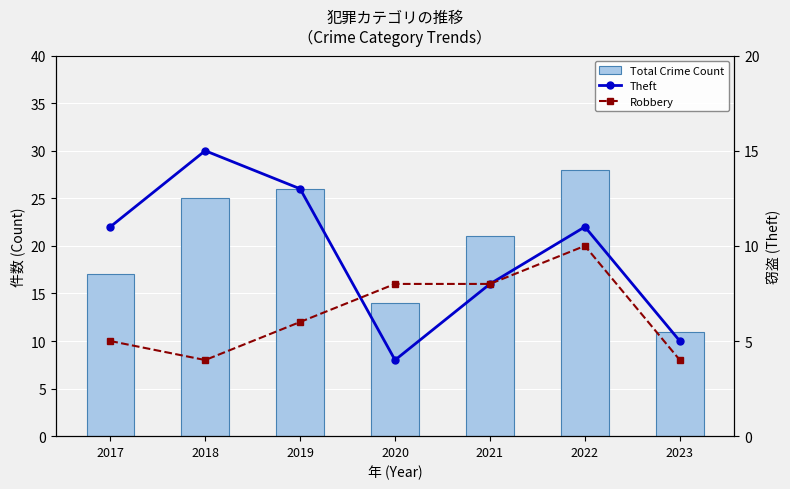

What is the sum of all Robbery values?

45